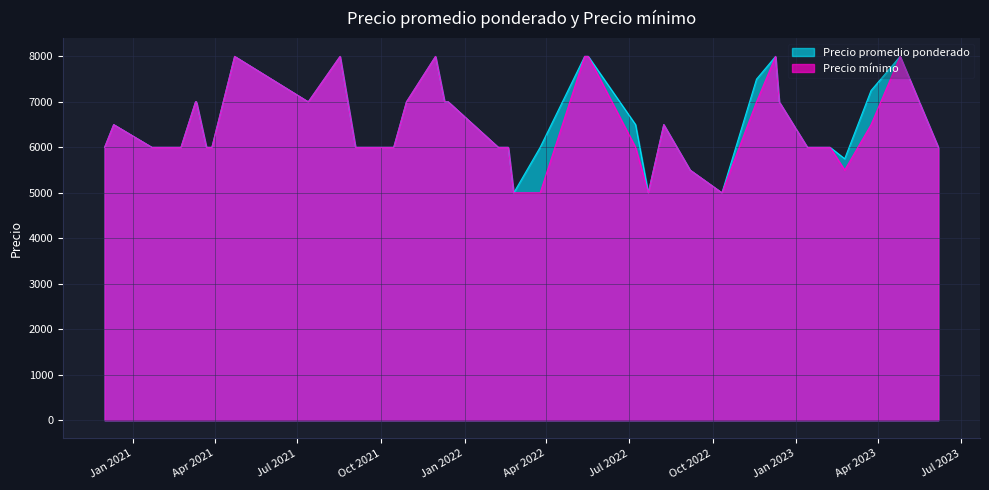

True or false: Precio promedio ponderado has more than 1 points higher than both neighbors.

True